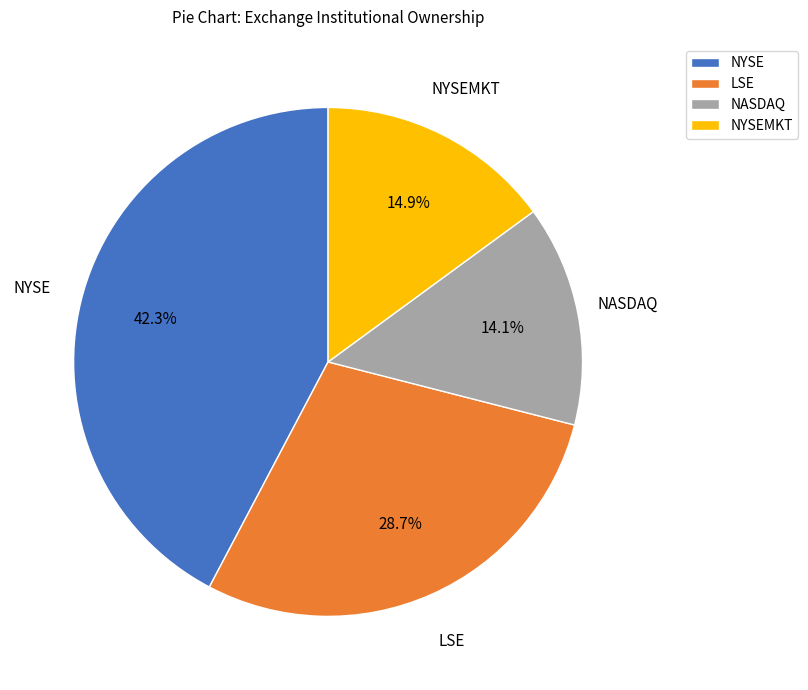

What percentage is NOT represented by LSE?

71.3%